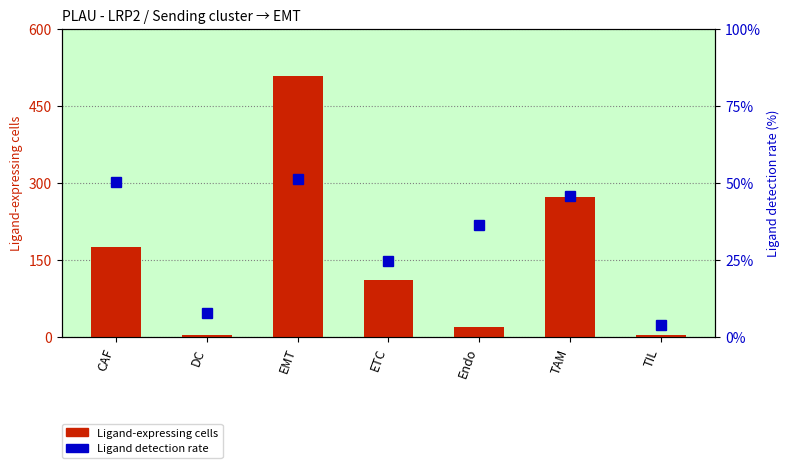

What is the smallest value displayed?

3.8